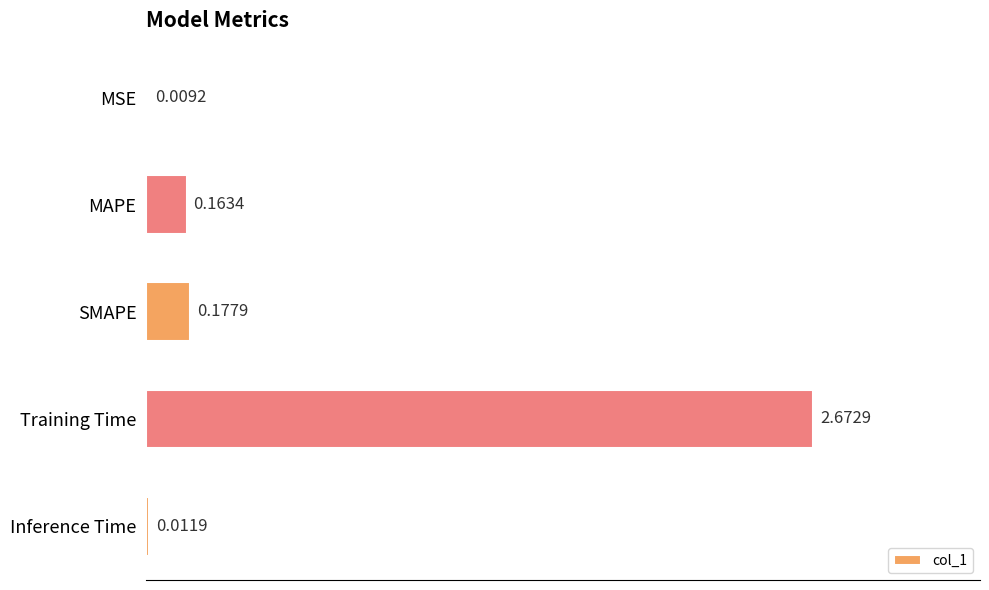

What is the change in value from MAPE to Training Time?

+2.5